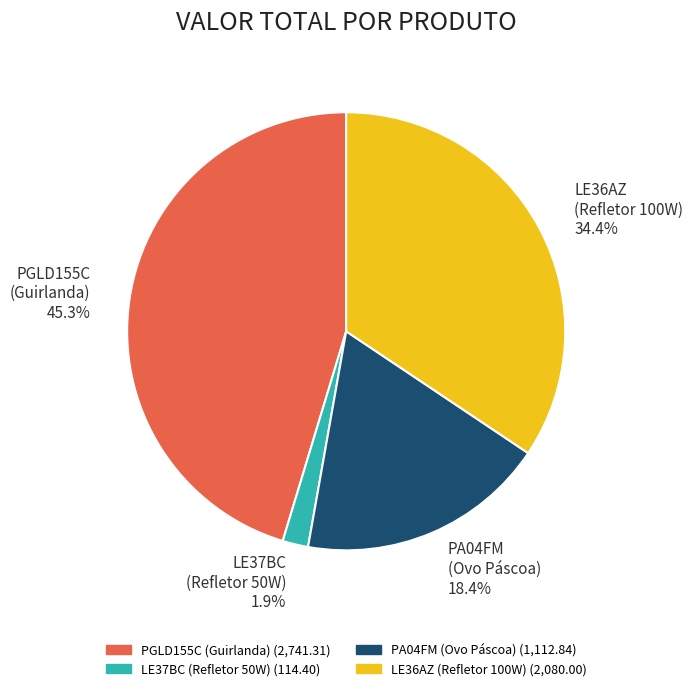

Is there a majority slice in this chart?

No